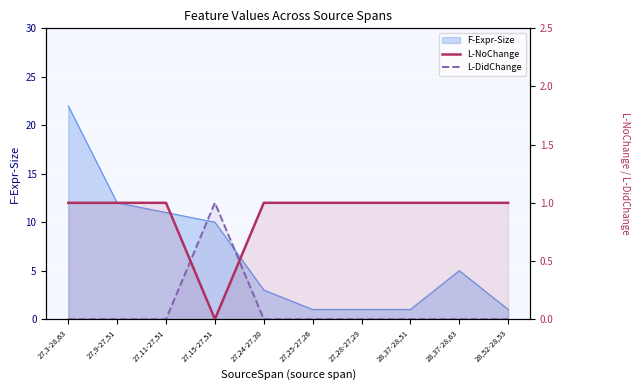

What is the sum of all L-NoChange values?

9